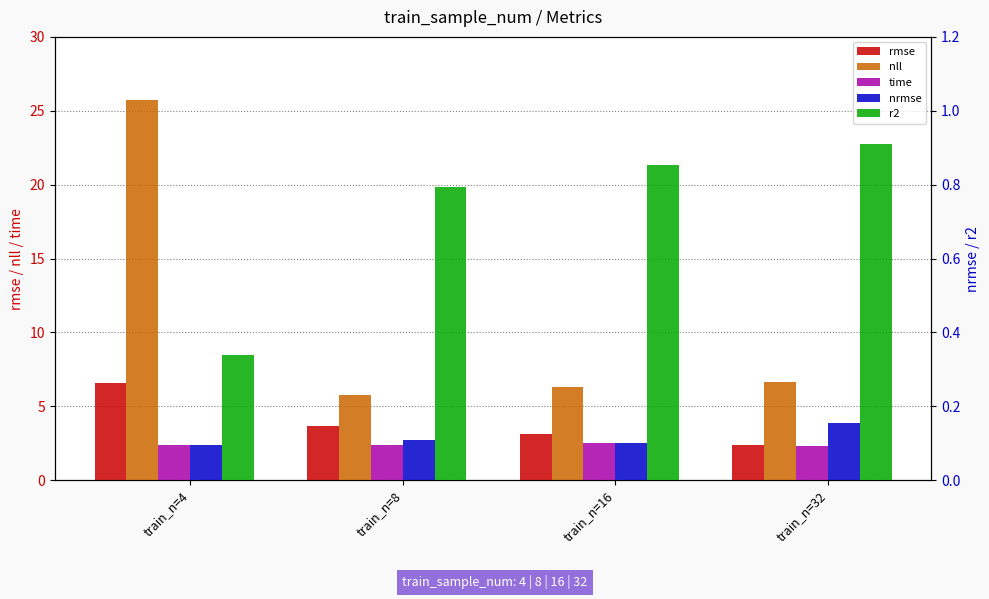

At which label does time reach its minimum?

train_n=32